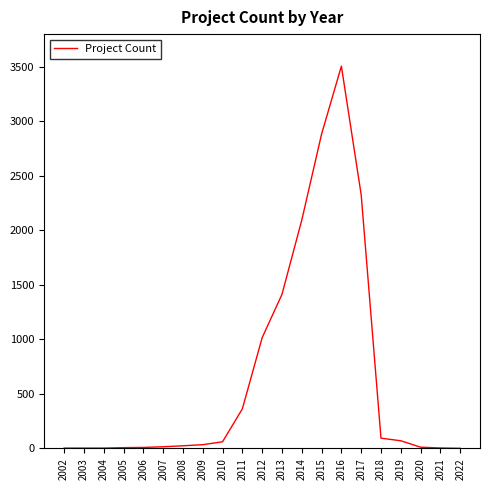

True or false: the data shows 3340 at 2017.

False